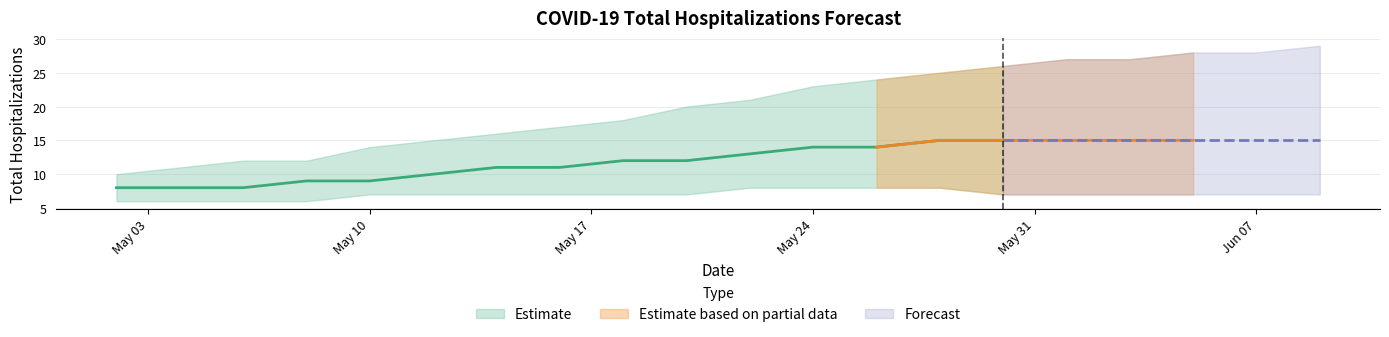

What is the spread (max minus min) of values at 05-30-2021?

19